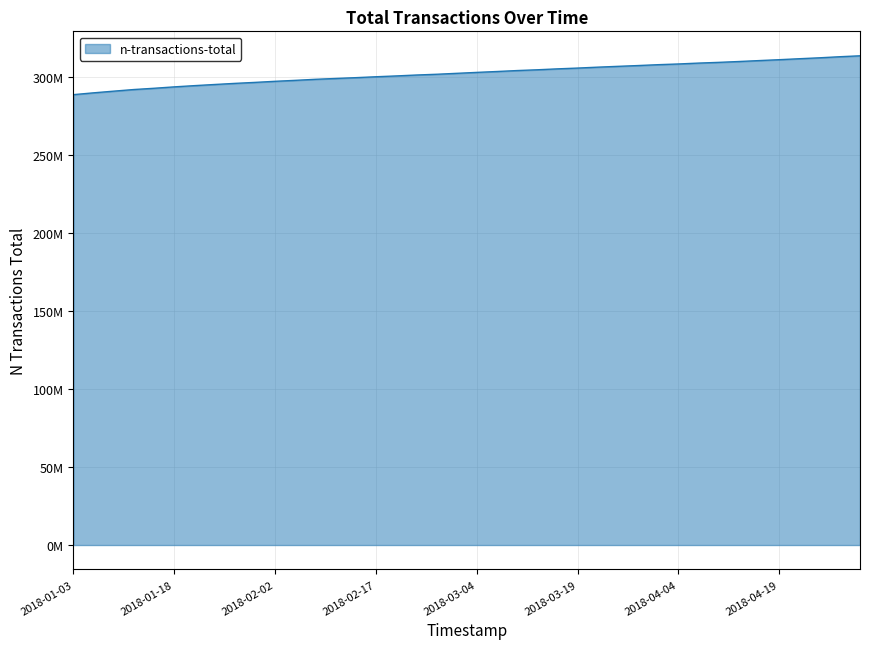

Does the chart have visible grid lines?

Yes